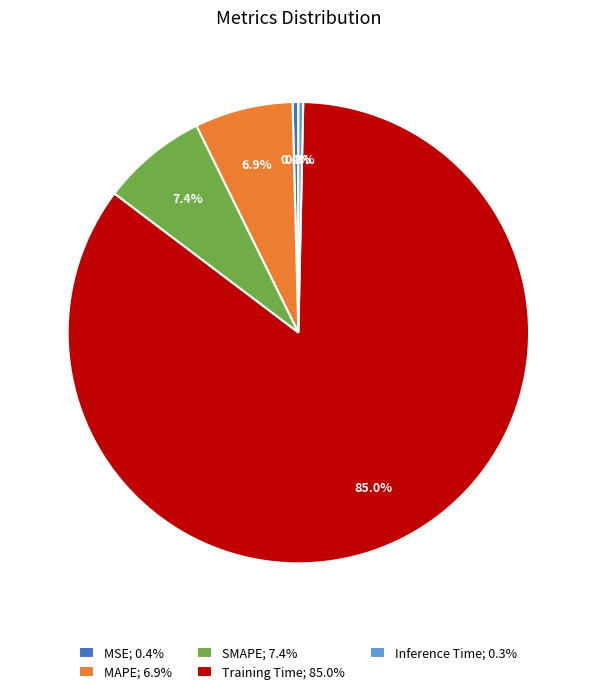

What portion of the pie excludes Training Time?

15.0%